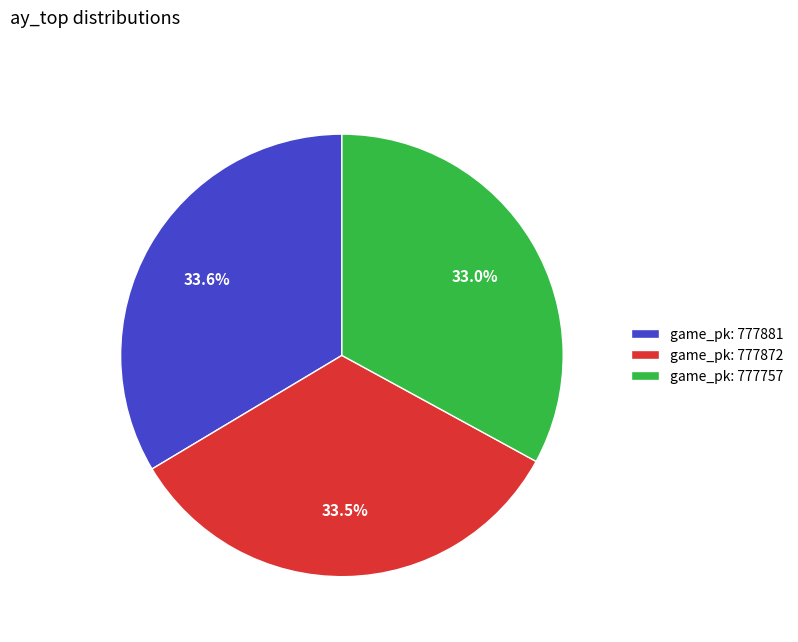

Does any single category account for the majority?

No